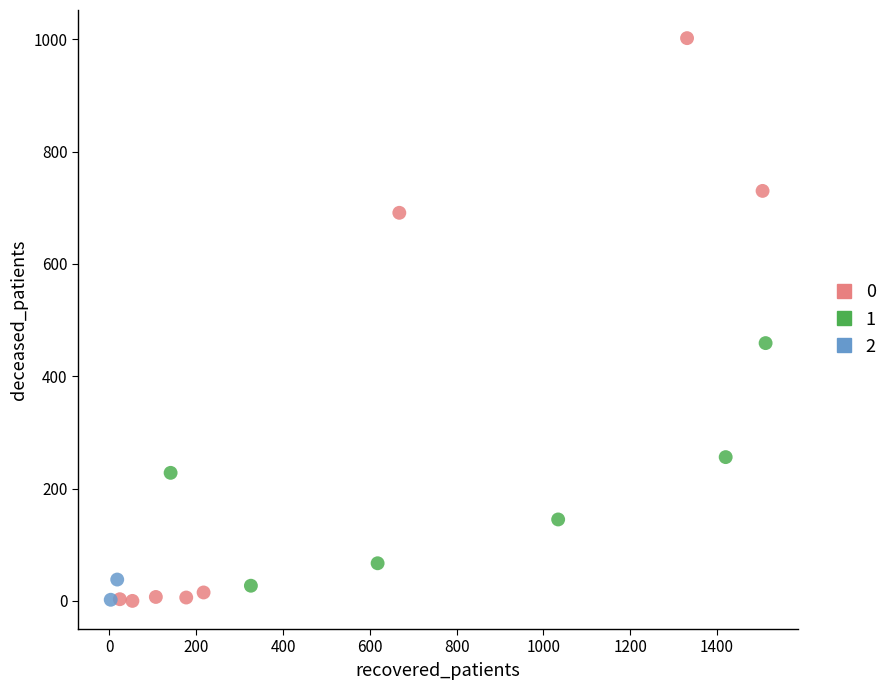

What are all the series names shown in the legend?

0, 1, 2